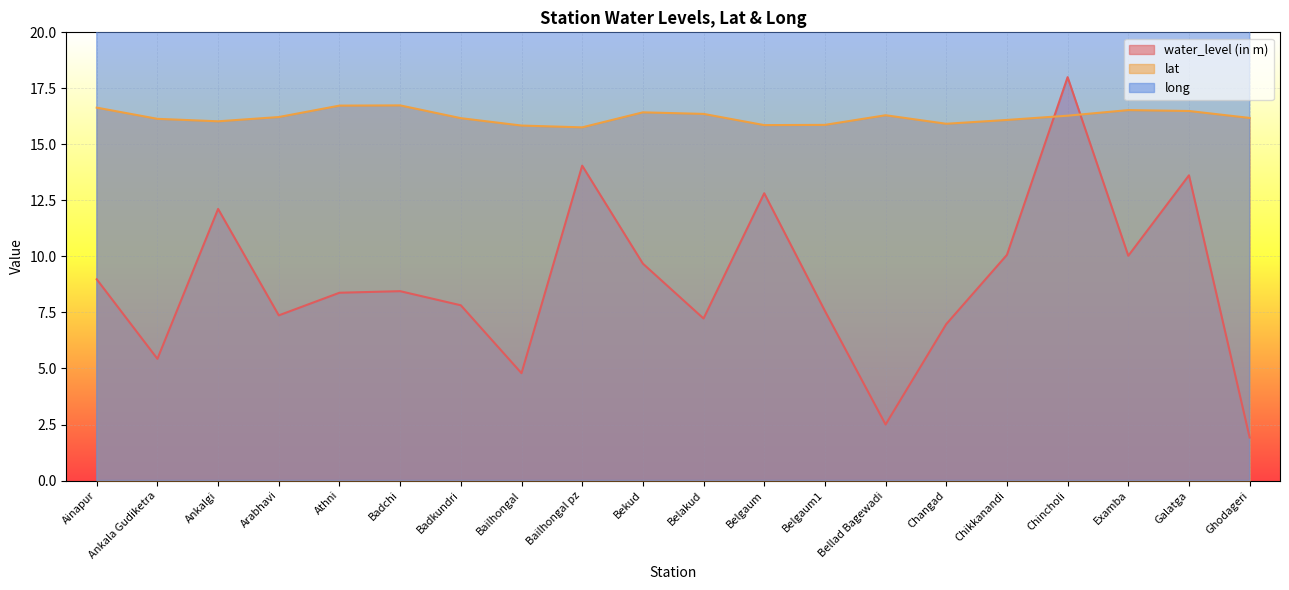

What is the value of the lat point at the 20th from the left?

16.2